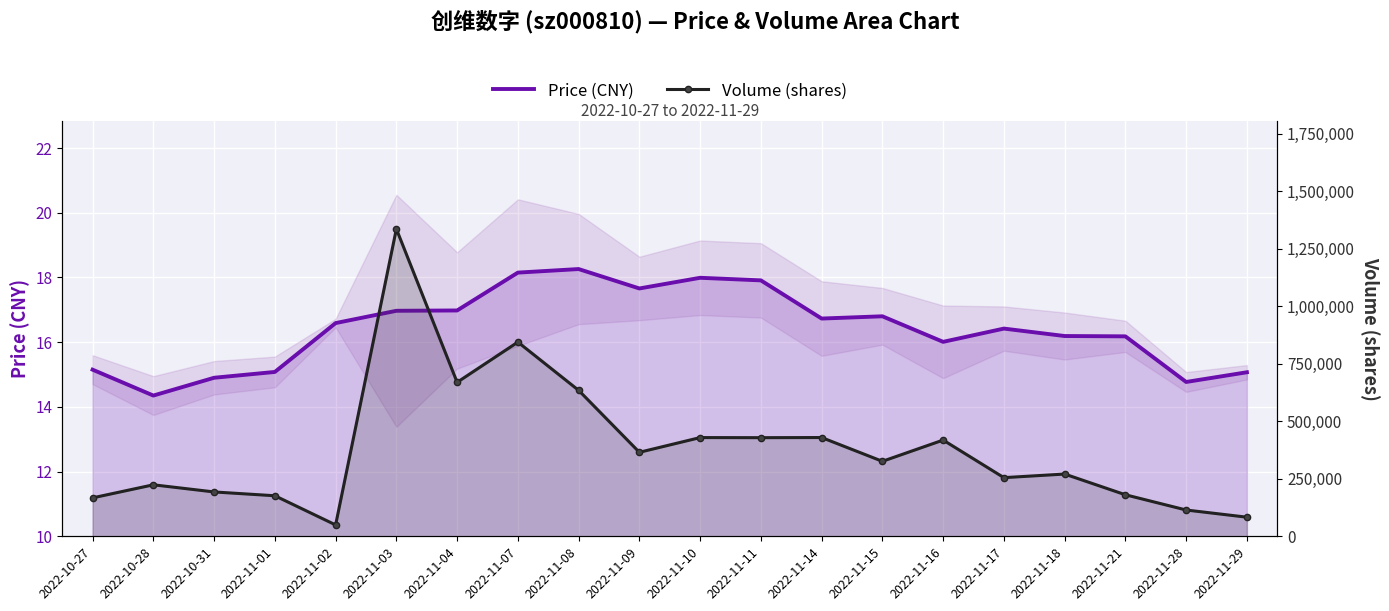

How many interior local valleys does the Price (CNY) series have?

5